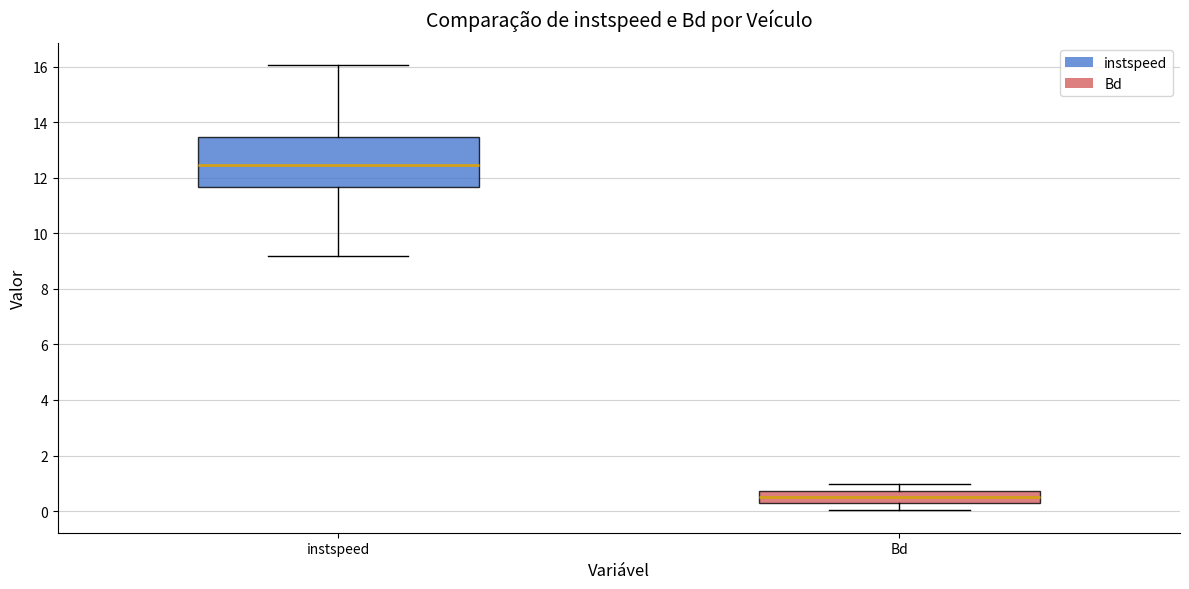

Which box has the lowest median line?

Bd